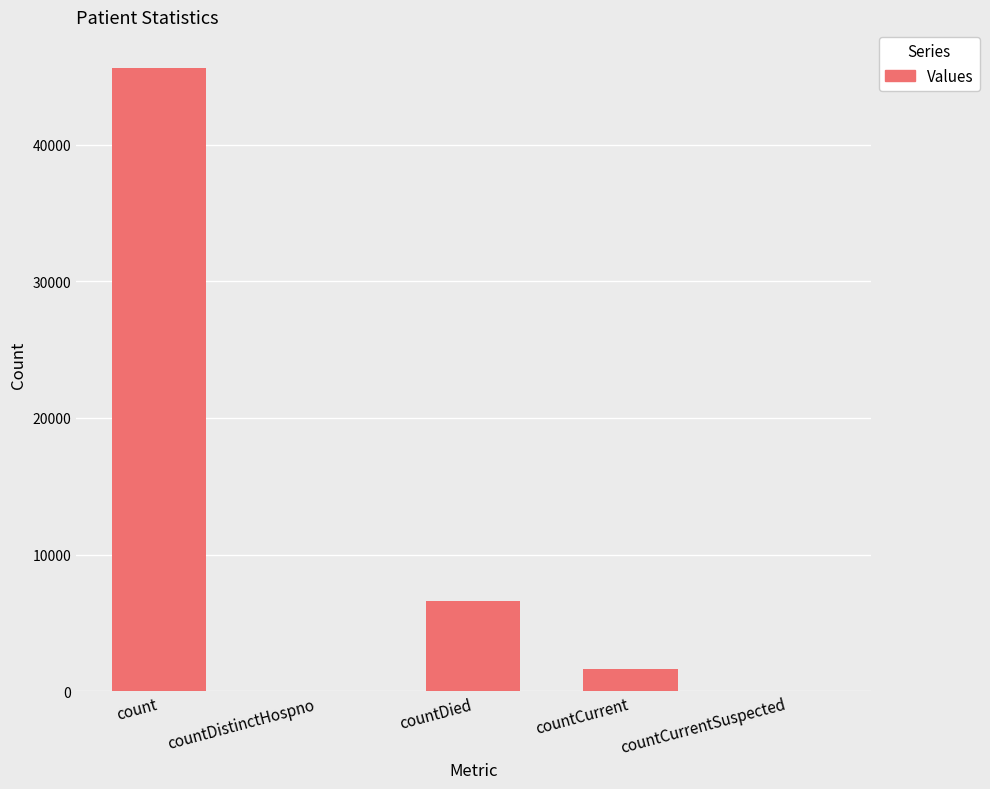

How many series are shown in this chart?

1